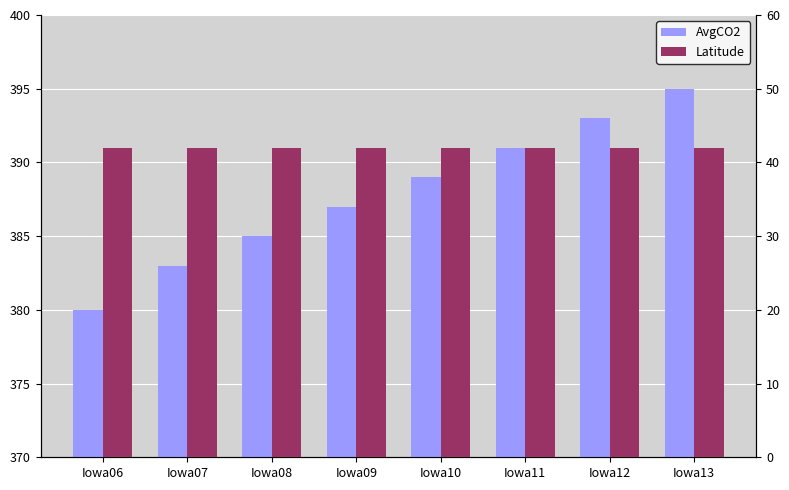

Which series has the widest spread of values?

AvgCO2